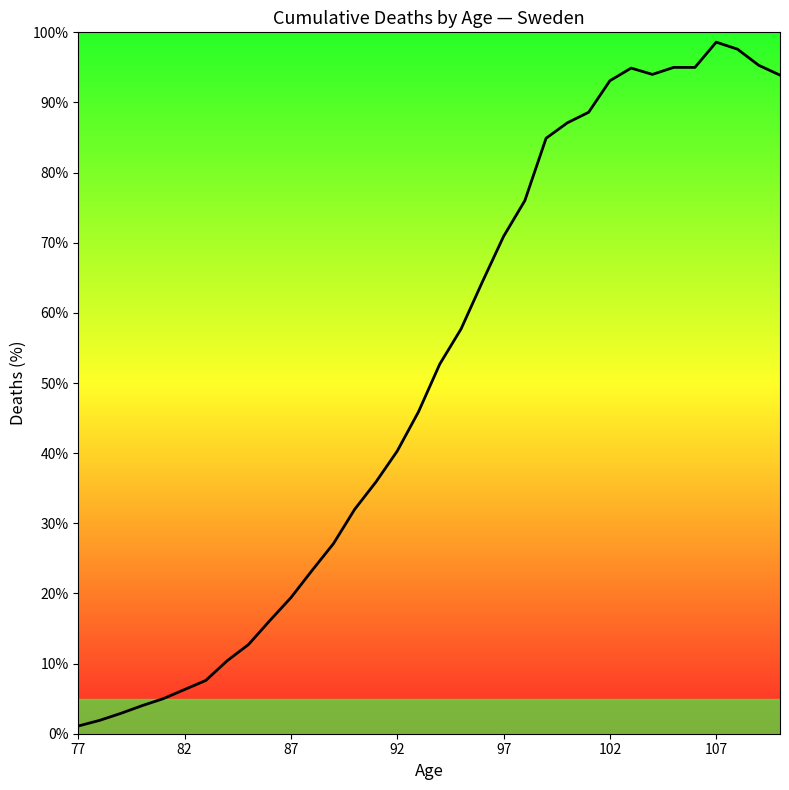

What is the greatest value displayed?

98.6